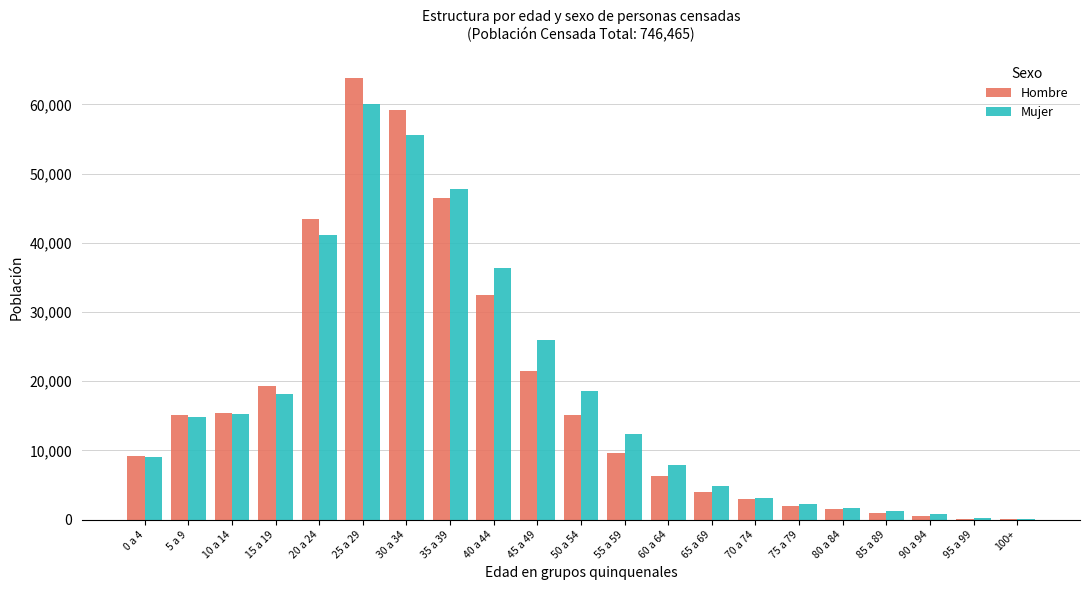

The value of Mujer at 35 a 39 is 15587. True or false?

False